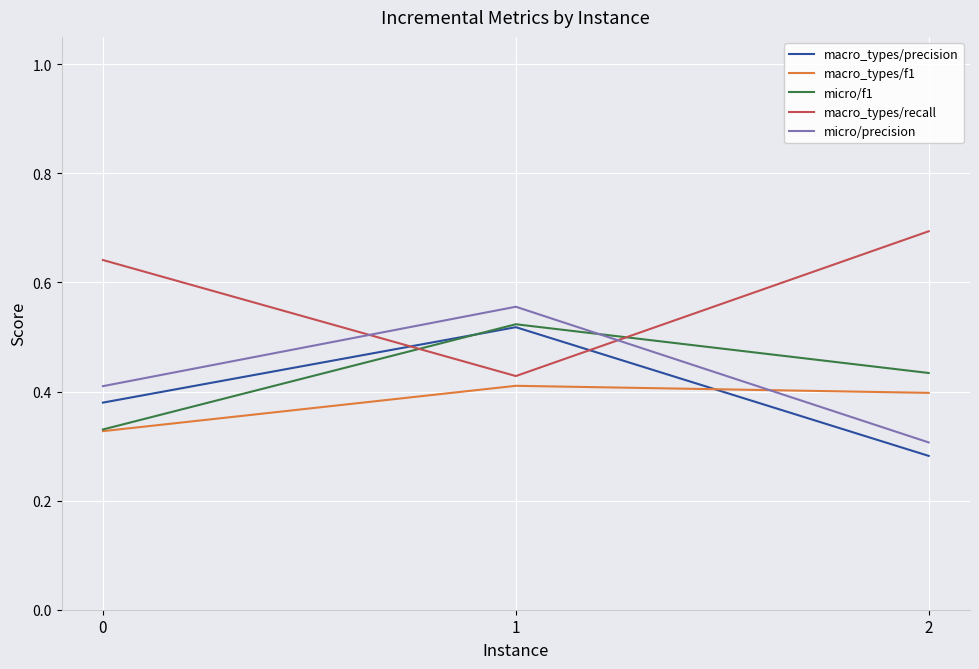

Which category has the lowest value in the macro_types/recall series?

1